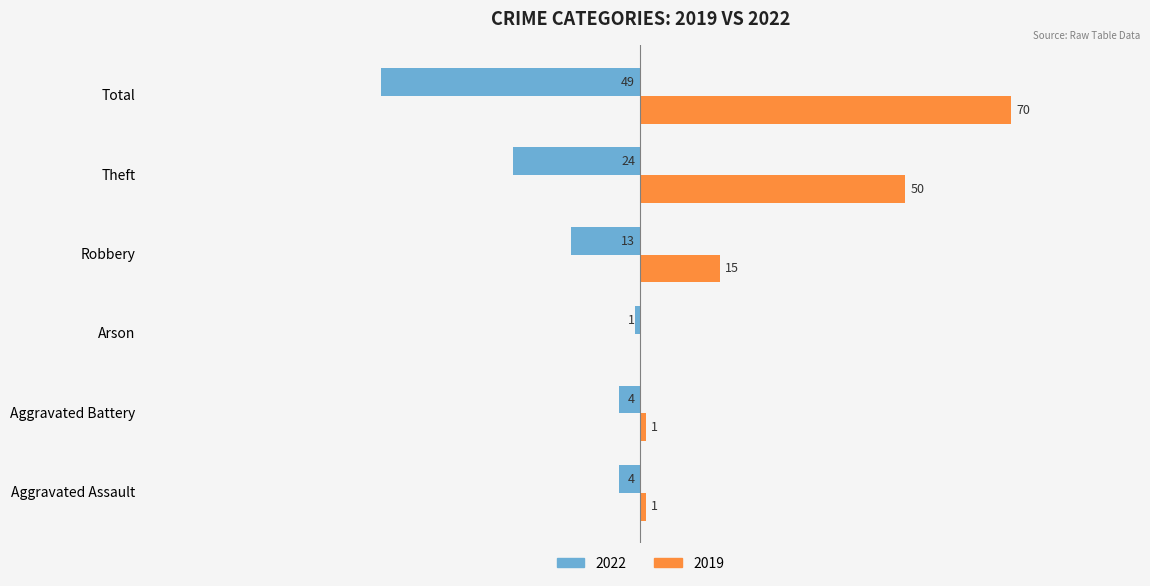

At which category is the sum across all series the highest?

Theft